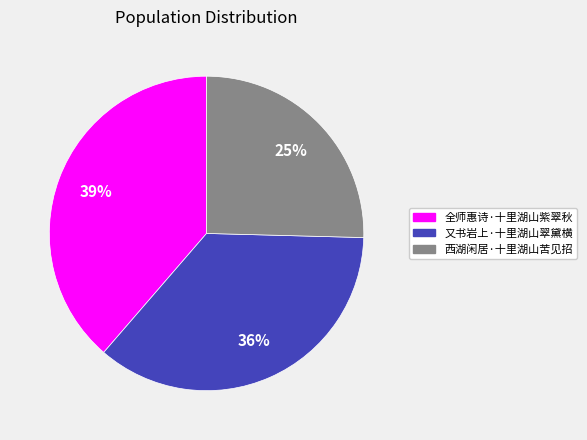

To the nearest percent, what portion does 西湖闲居·十里湖山苦见招 represent?

25%